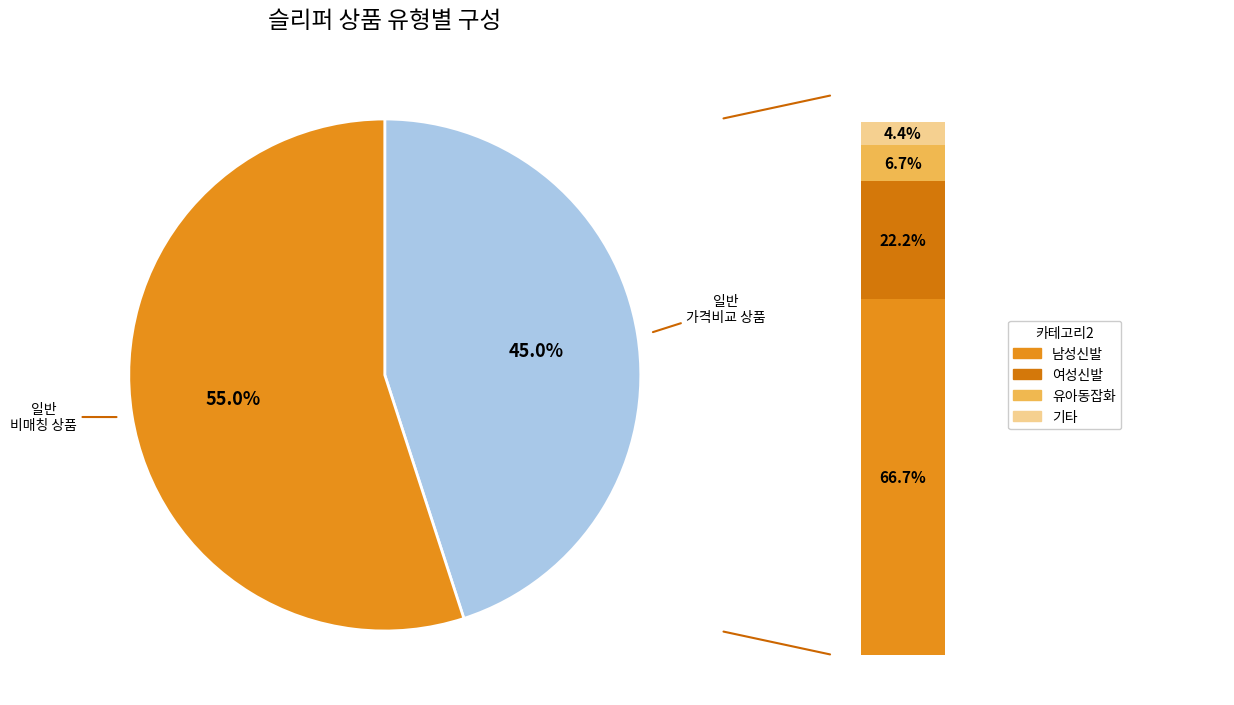

Is it true that 일반 - 가격비교 비매칭 일반상품 is 55% of the pie?

True